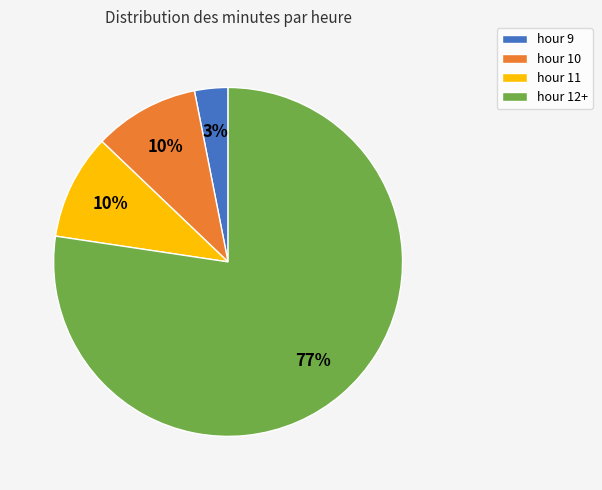

What is the smallest slice in the pie chart?

hour 9